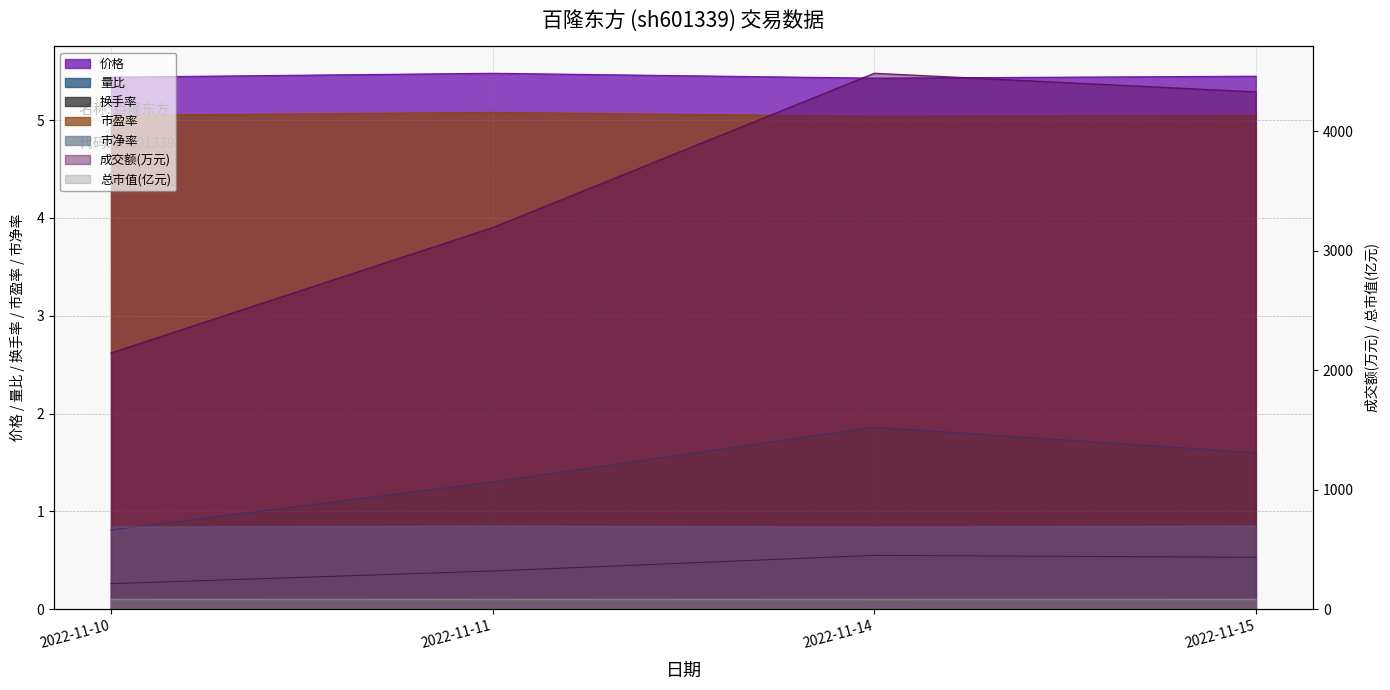

True or false: 市净率 and 价格 cross at least once.

False